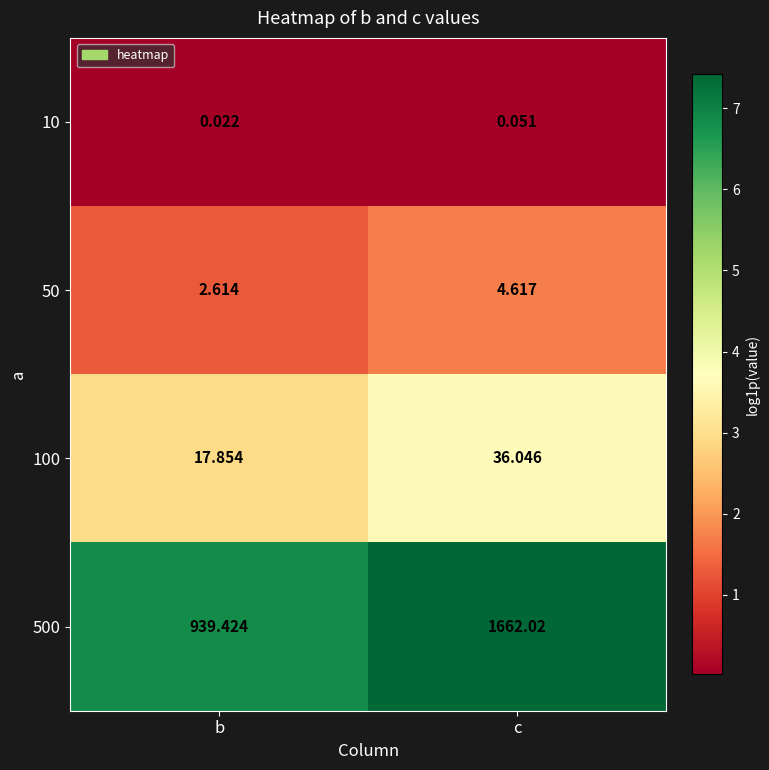

Rank the series by their maximum value, from highest to lowest.

500, 100, 50, 10